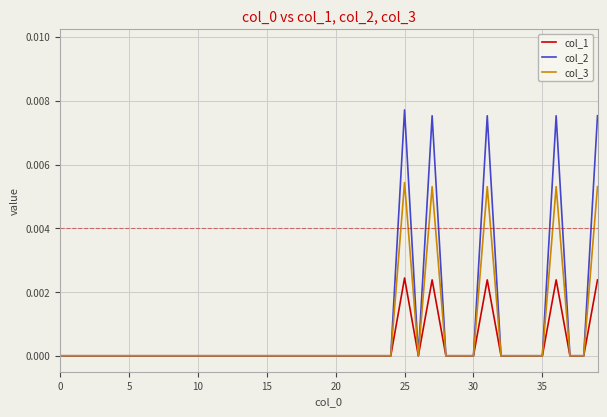

List the series in order of their peak value, lowest first.

col_1, col_3, col_2